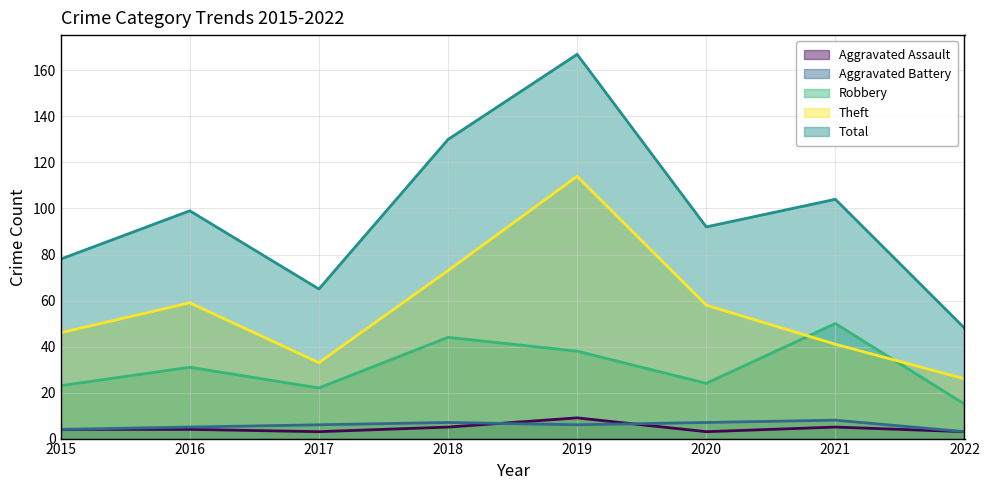

How many categories are shown in the chart?

8